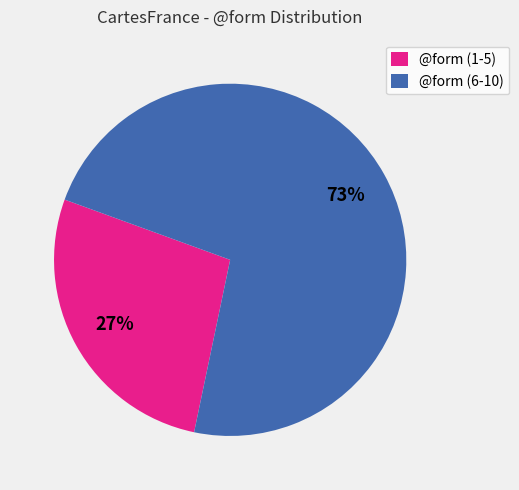

How many segments does this pie chart have?

2